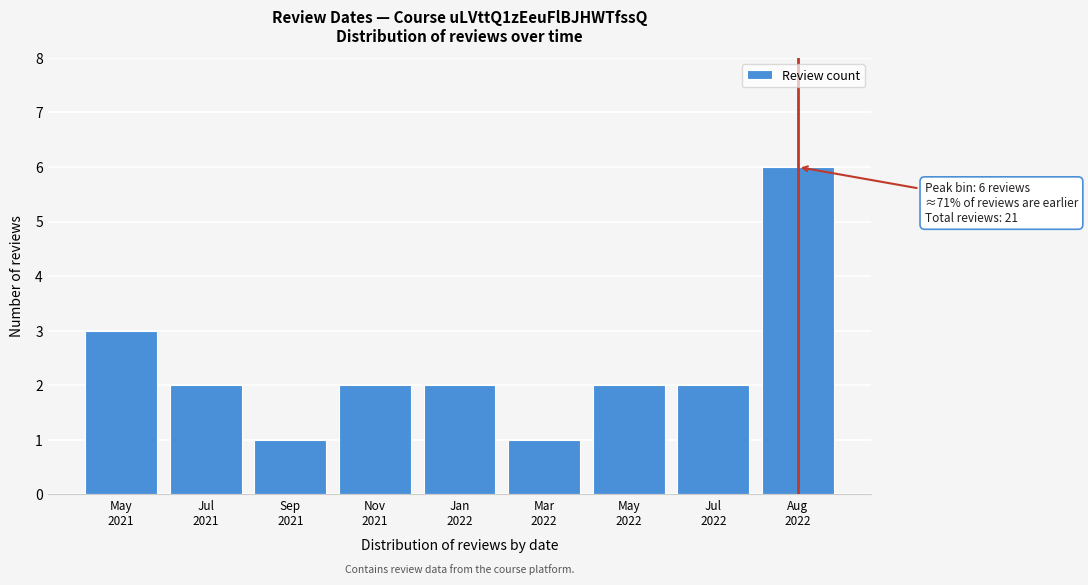

Reading left to right, extract all data points from this chart.

3	2	1	2	2	1	2	2	6